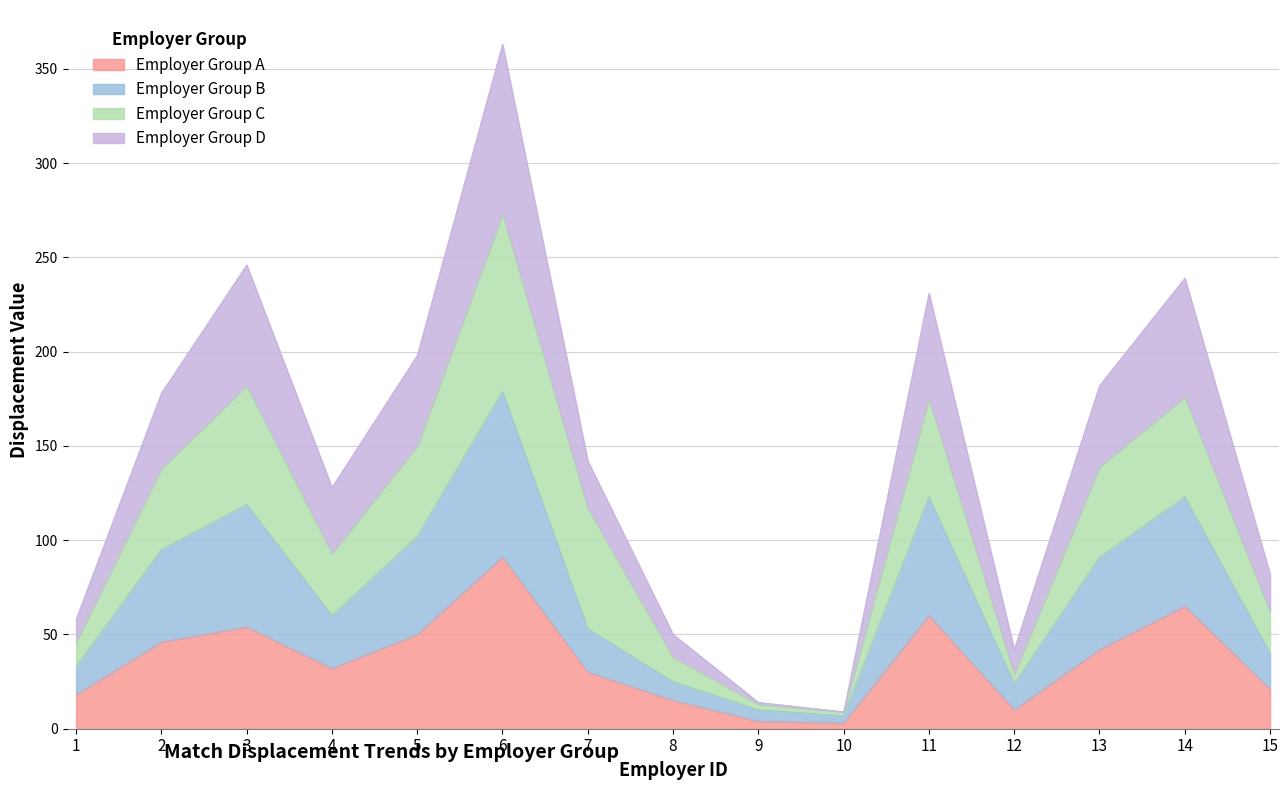

What is the sum of the Employer Group A values at 8 and 9?

19